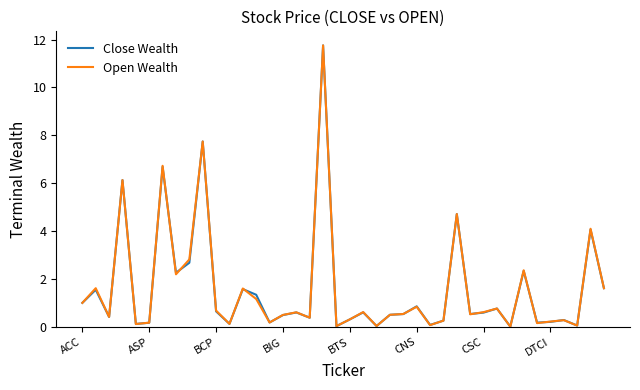

Is this an area chart (filled region under the line)?

No